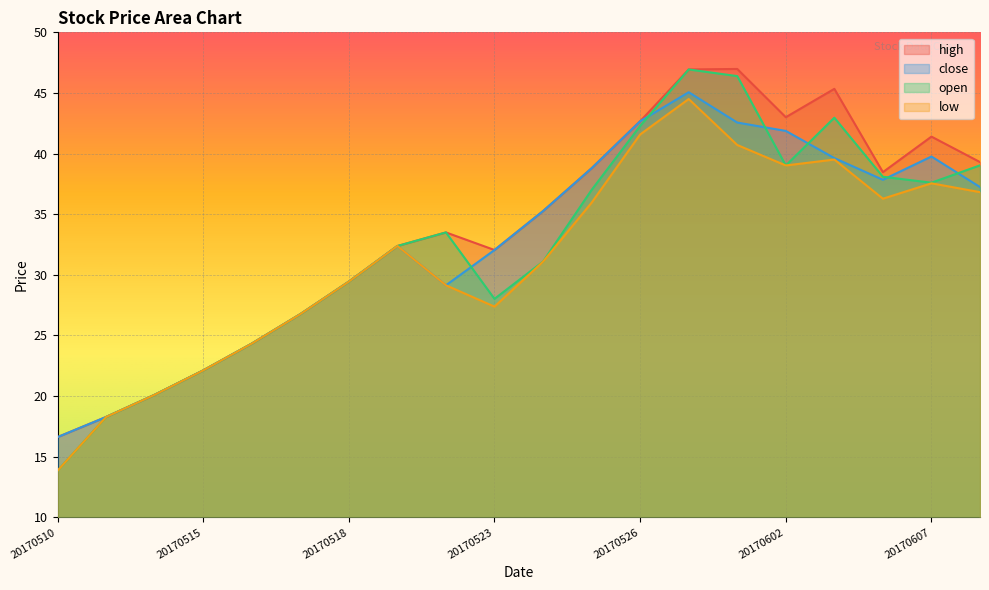

True or false: low and close intersect in this chart.

False